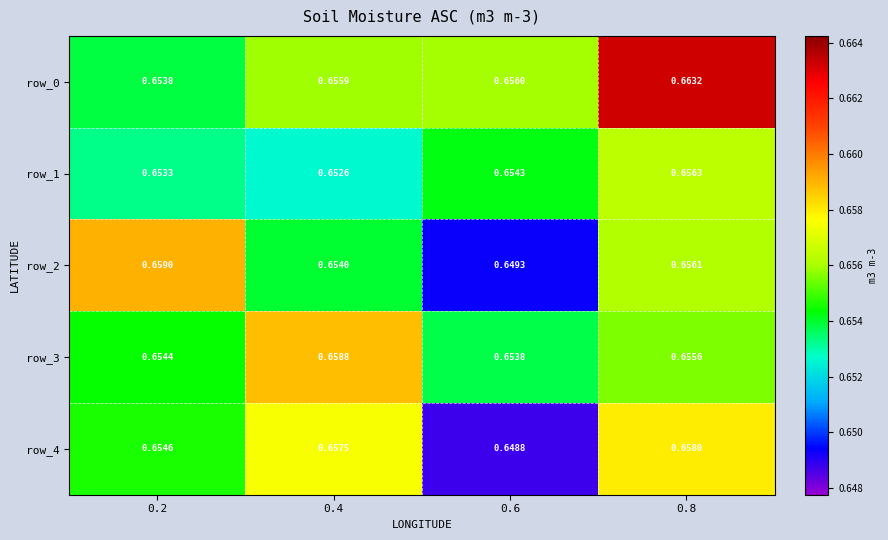

At which category is the sum across all series the highest?

0.8